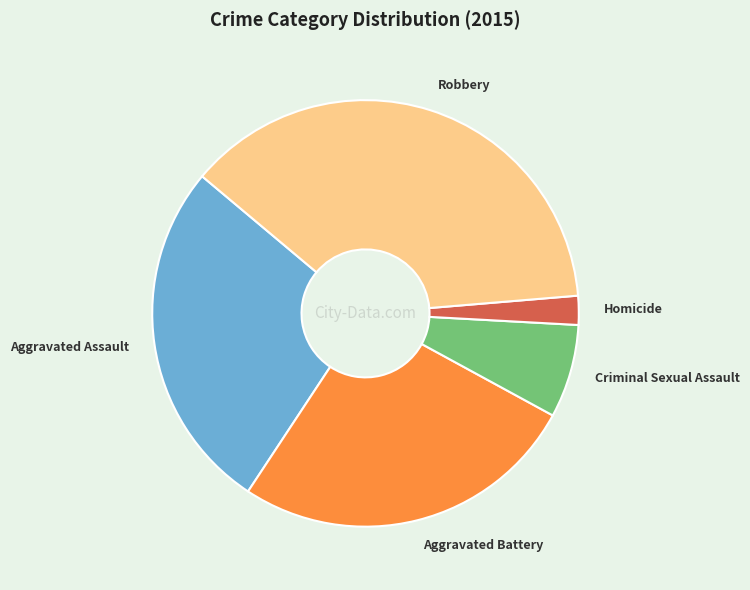

Is there any slice that represents more than half of the pie?

No